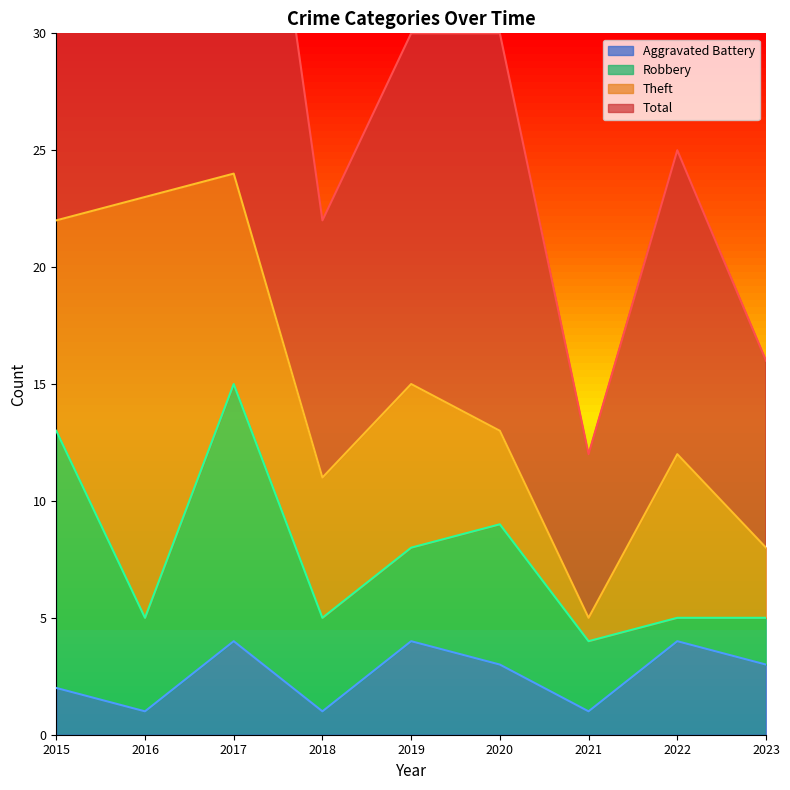

The value of Aggravated Battery at 2021 is 1. True or false?

True